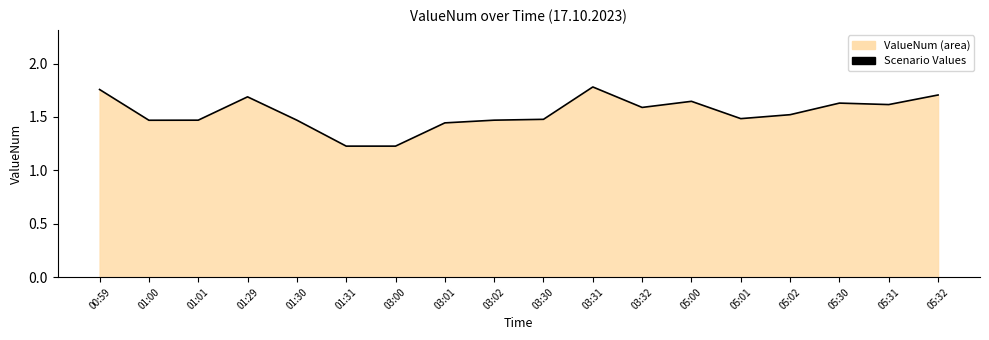

Is it true that the value at 05:31 is 2.2?

False